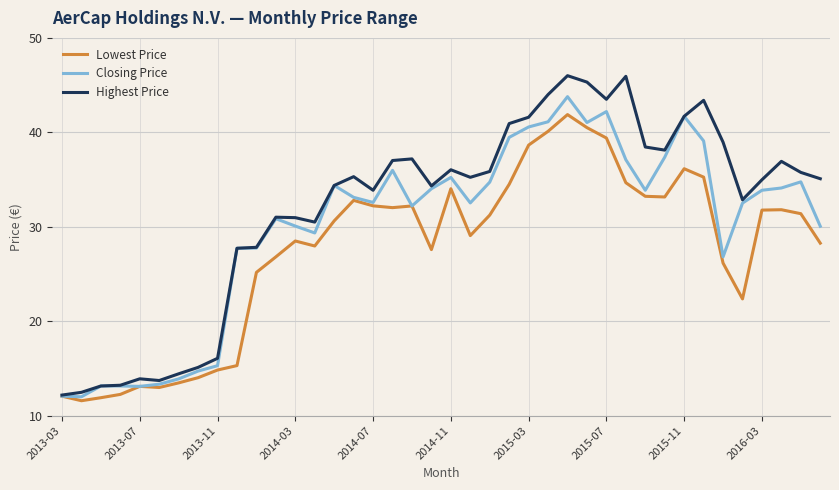

Which series has the largest total across all categories?

Highest Price